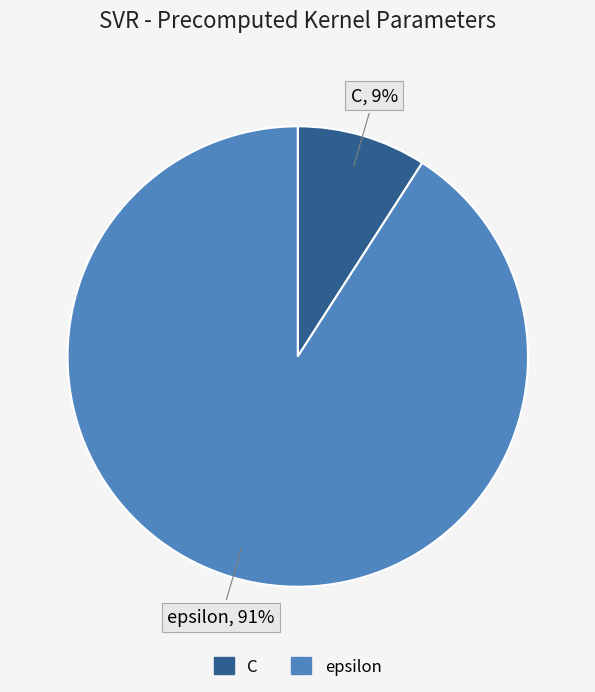

Count the number of slices in the pie.

2